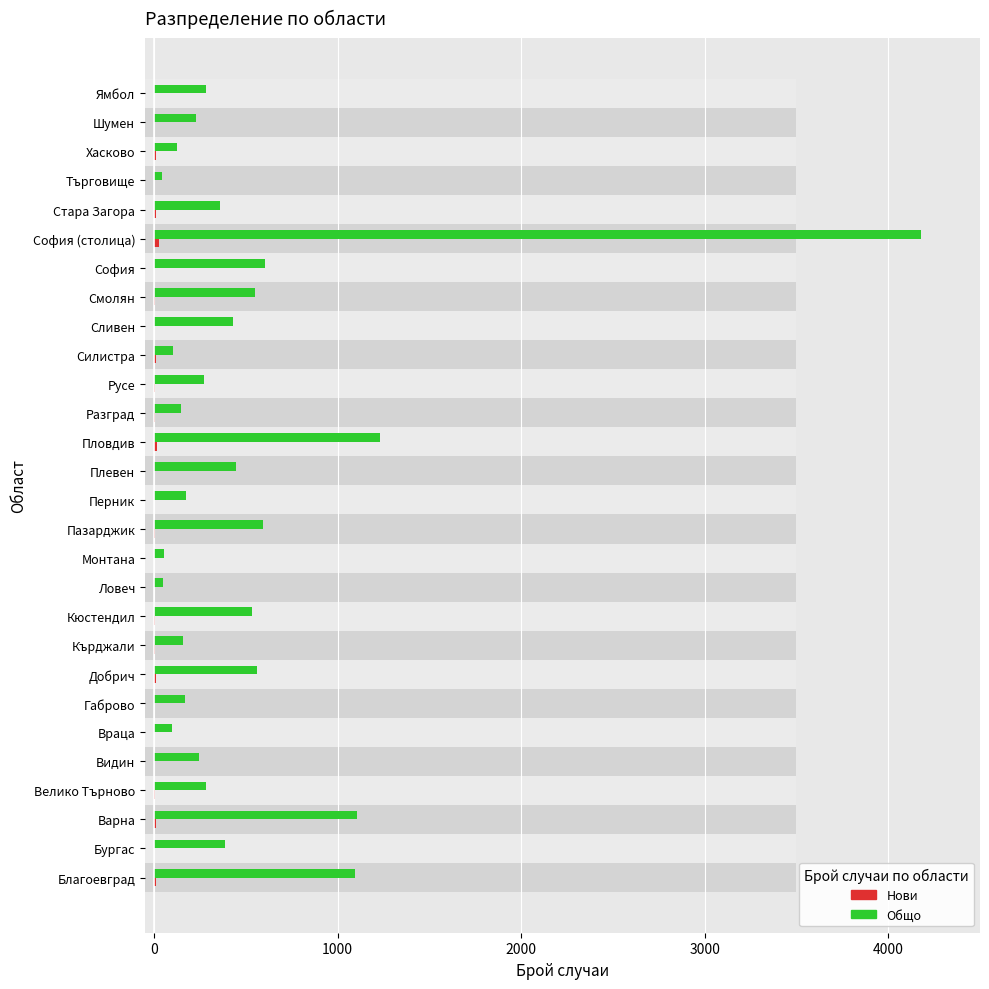

At Ямбол, list the series in order from smallest to largest.

Нови, Общо